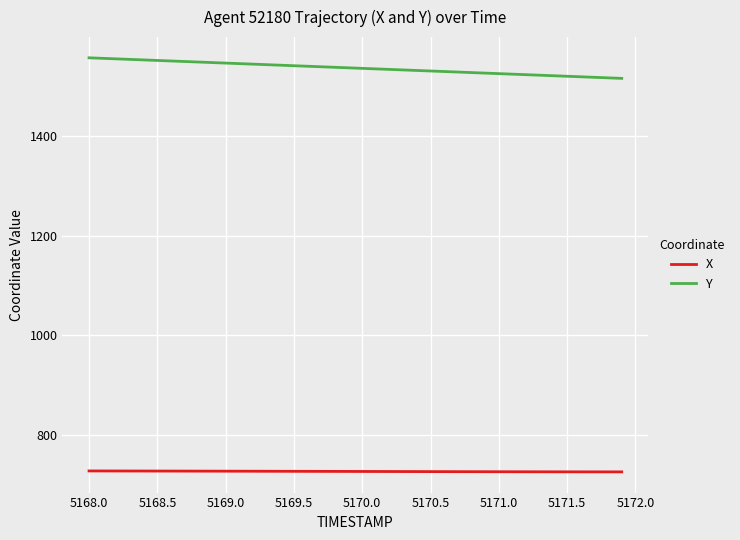

What is the highest value of the X series?

728.1